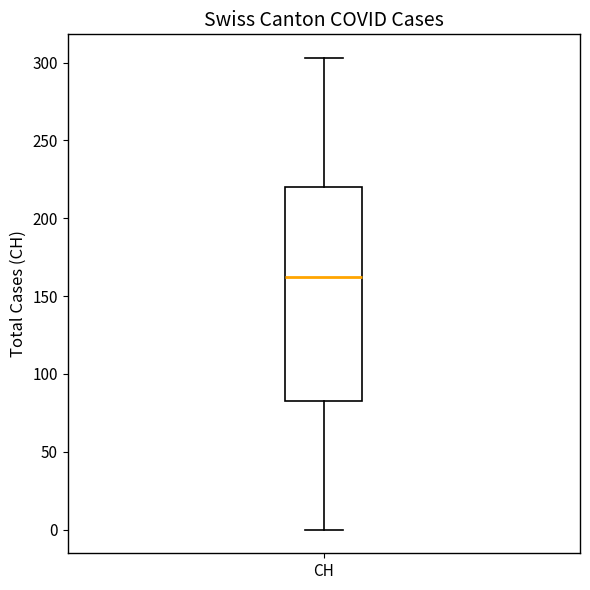

Read this box plot against the y-axis: the position of the median line, the range covered by the box, and the ends of both whiskers. The values are not printed on the chart, so give them approximately, as read against the axis.

median 160, box 85 to 220, whiskers 0 to 305